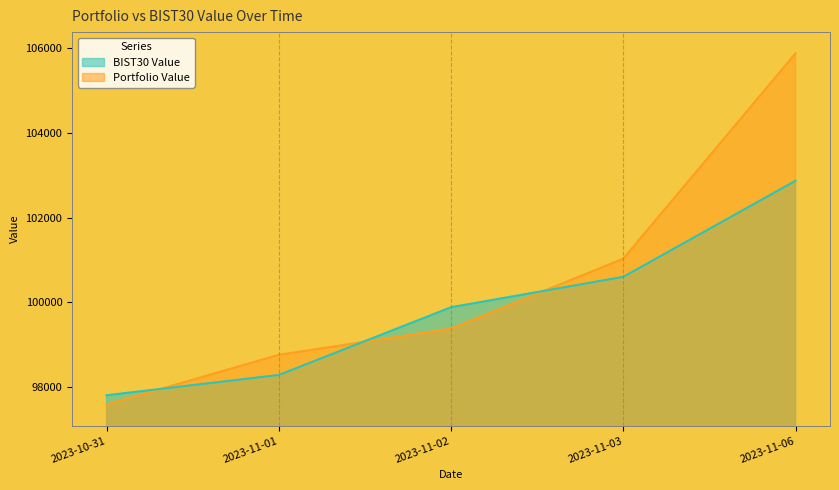

Which series has the largest total across all categories?

Portfolio Value